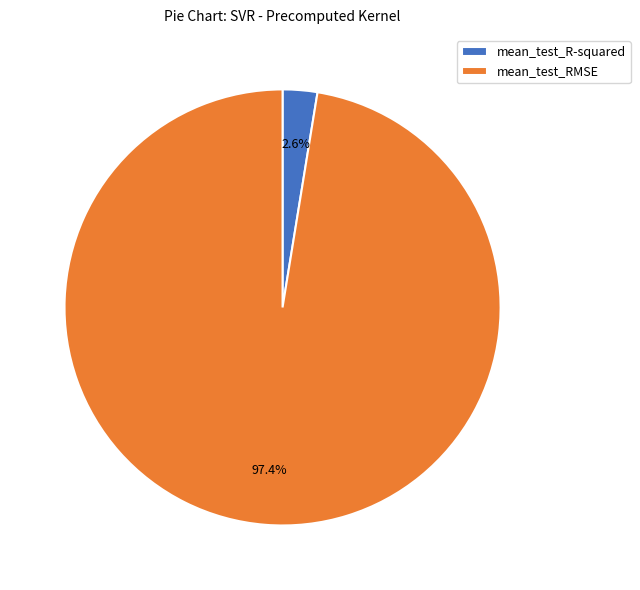

Does any single category account for the majority?

Yes